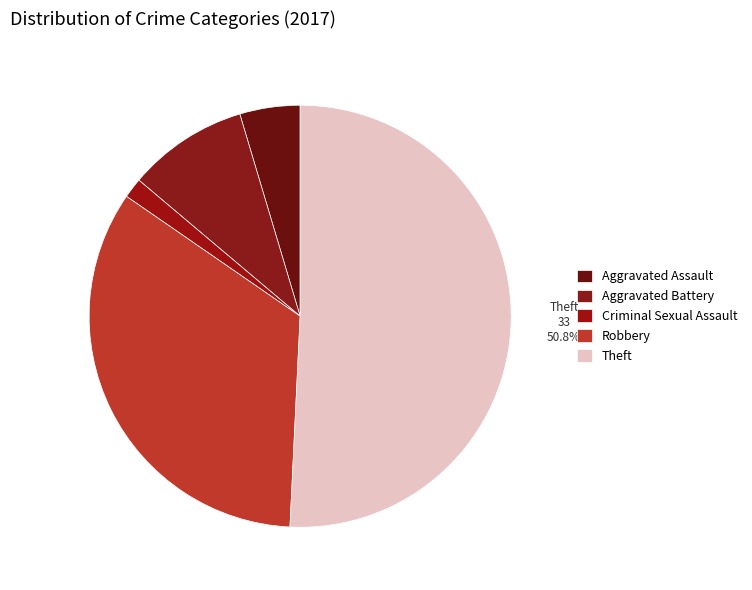

How much of the chart is everything except Aggravated Battery?

90.8%